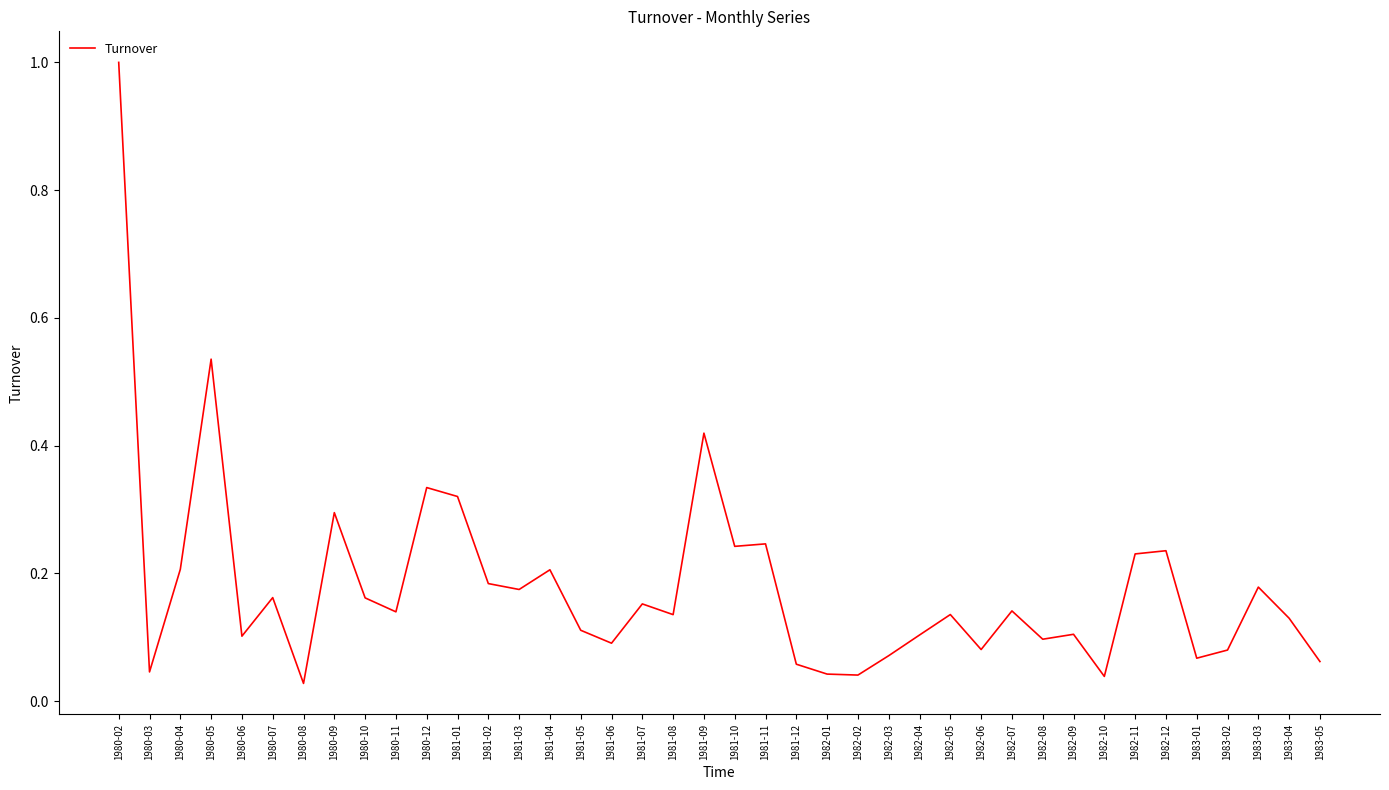

What is the sum of all values?

7.2